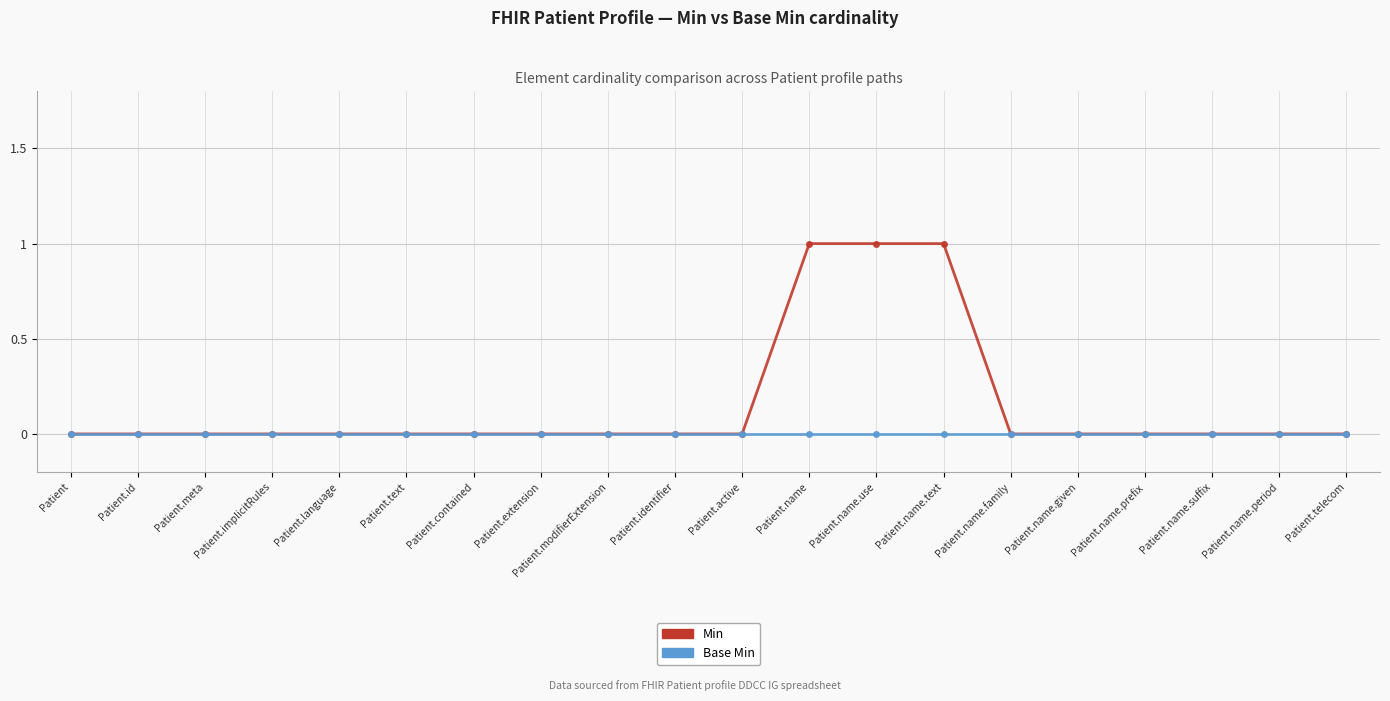

True or false: Base Min has a value of 0 at Patient.name.suffix.

True